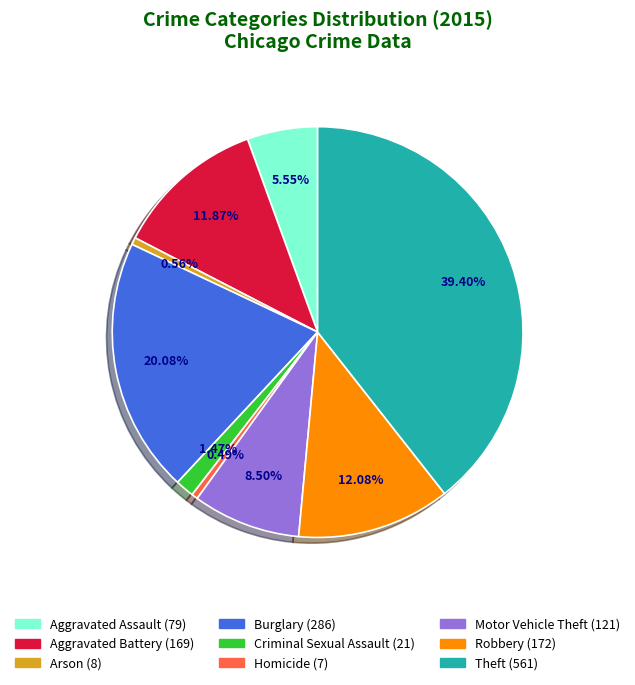

Which category has the biggest portion of the pie?

Theft